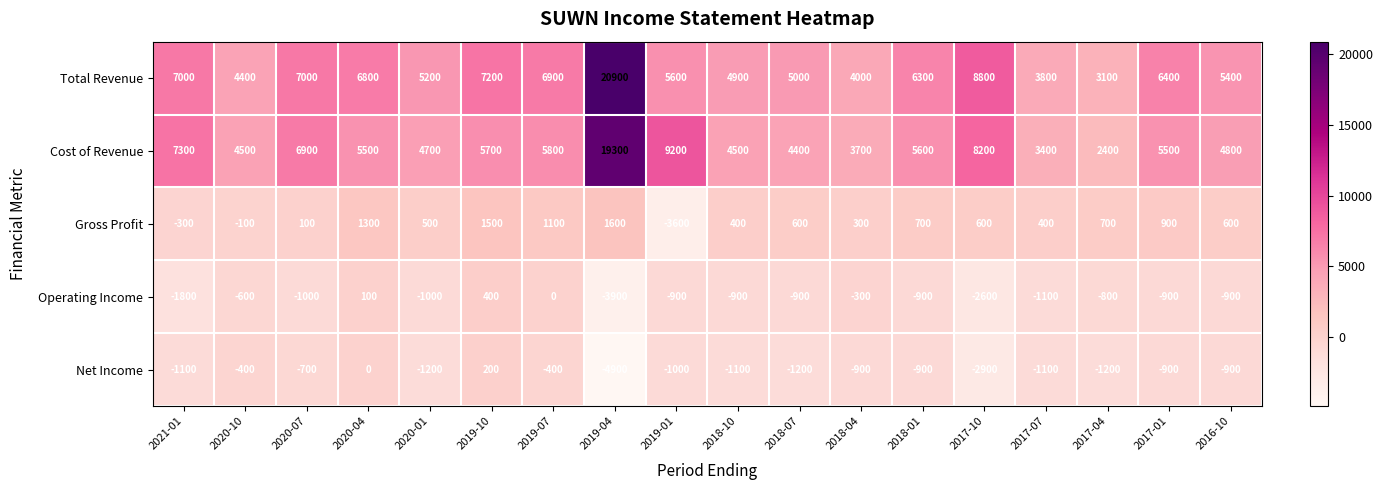

What is the sum of all Total Revenue values?

118700